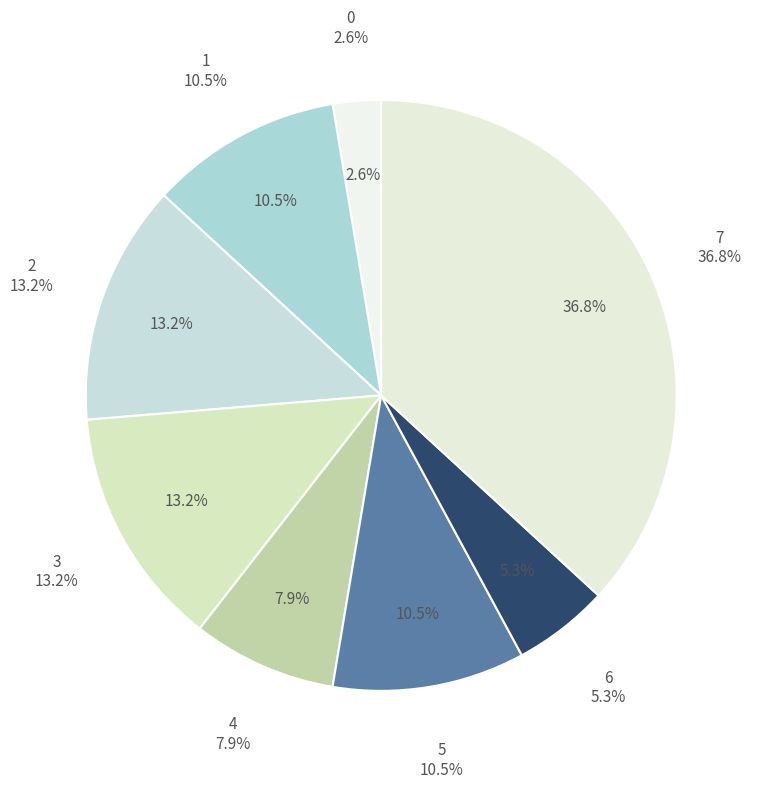

Is the sum of 4 and 6 greater than half?

No